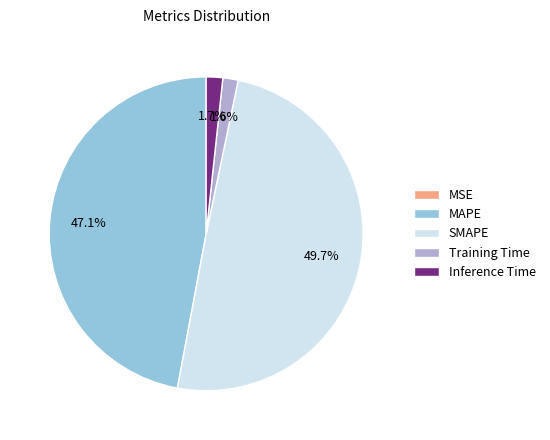

To the nearest percent, what is the average slice percentage?

20%